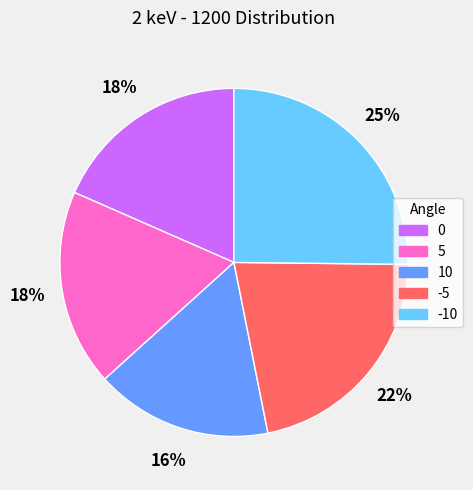

Which category has the smallest portion of the pie?

10